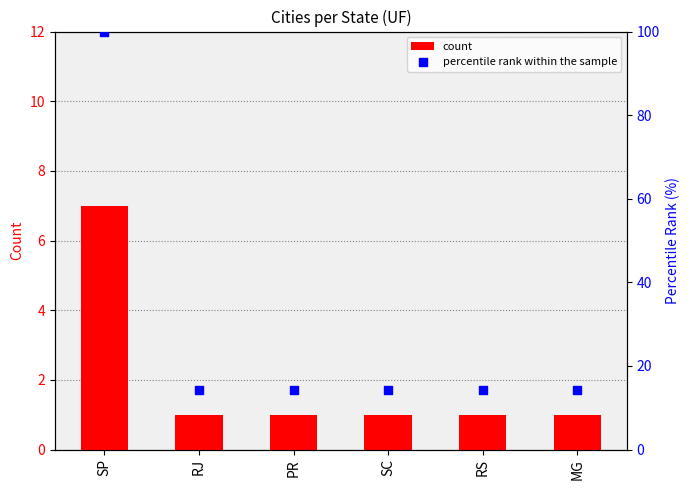

Which series has the largest total across all categories?

percentile rank within the sample